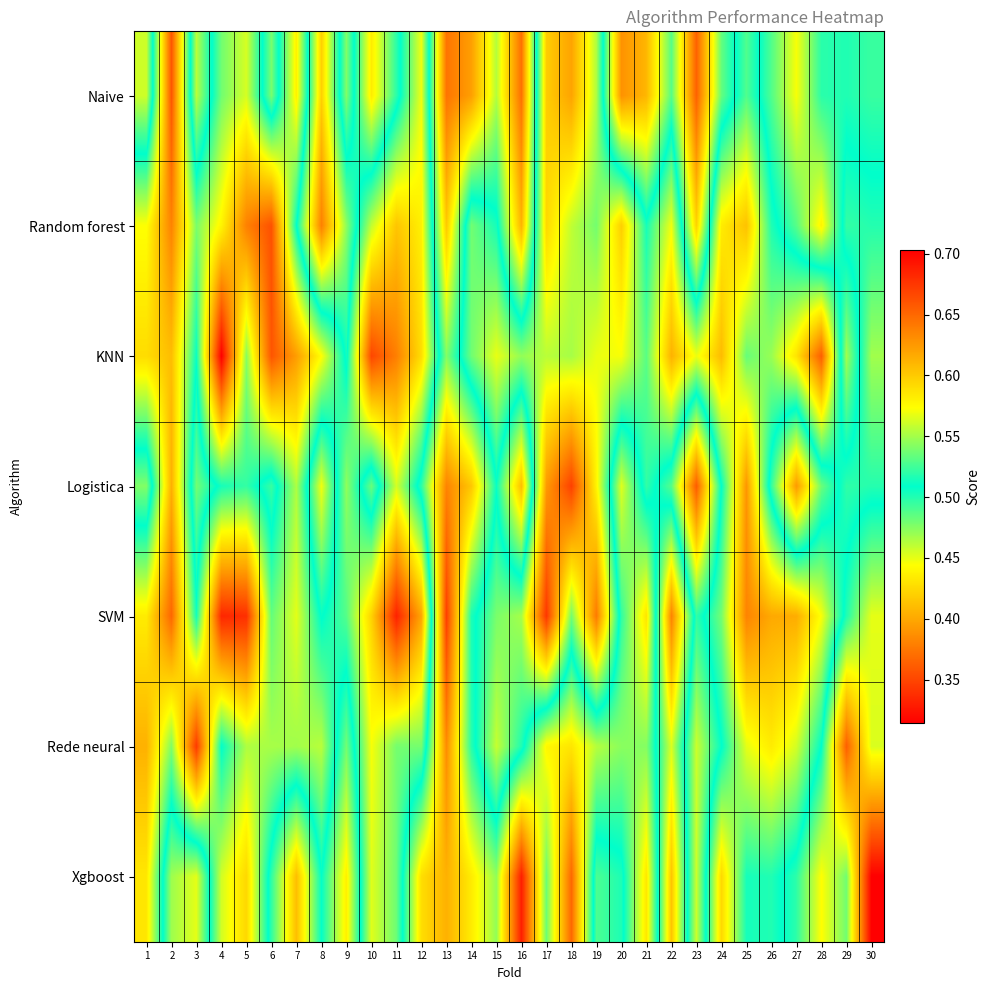

Which series has the widest spread of values?

SVM